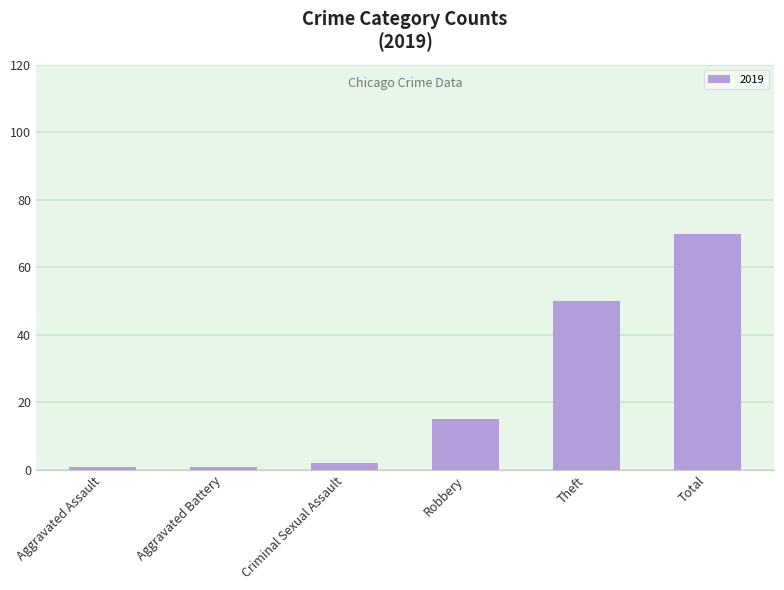

What is the greatest value displayed?

70